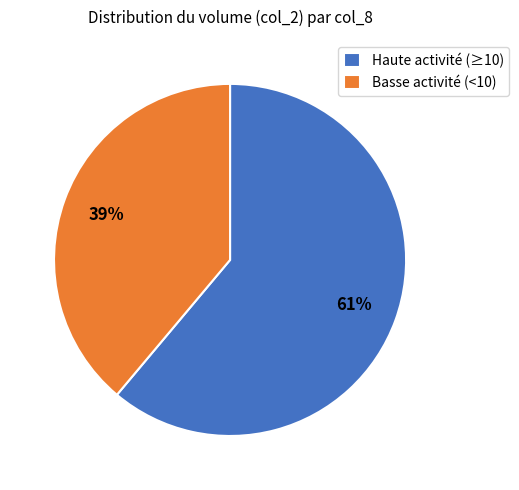

Is it true that Basse activité (<10) is 50% of the pie?

False